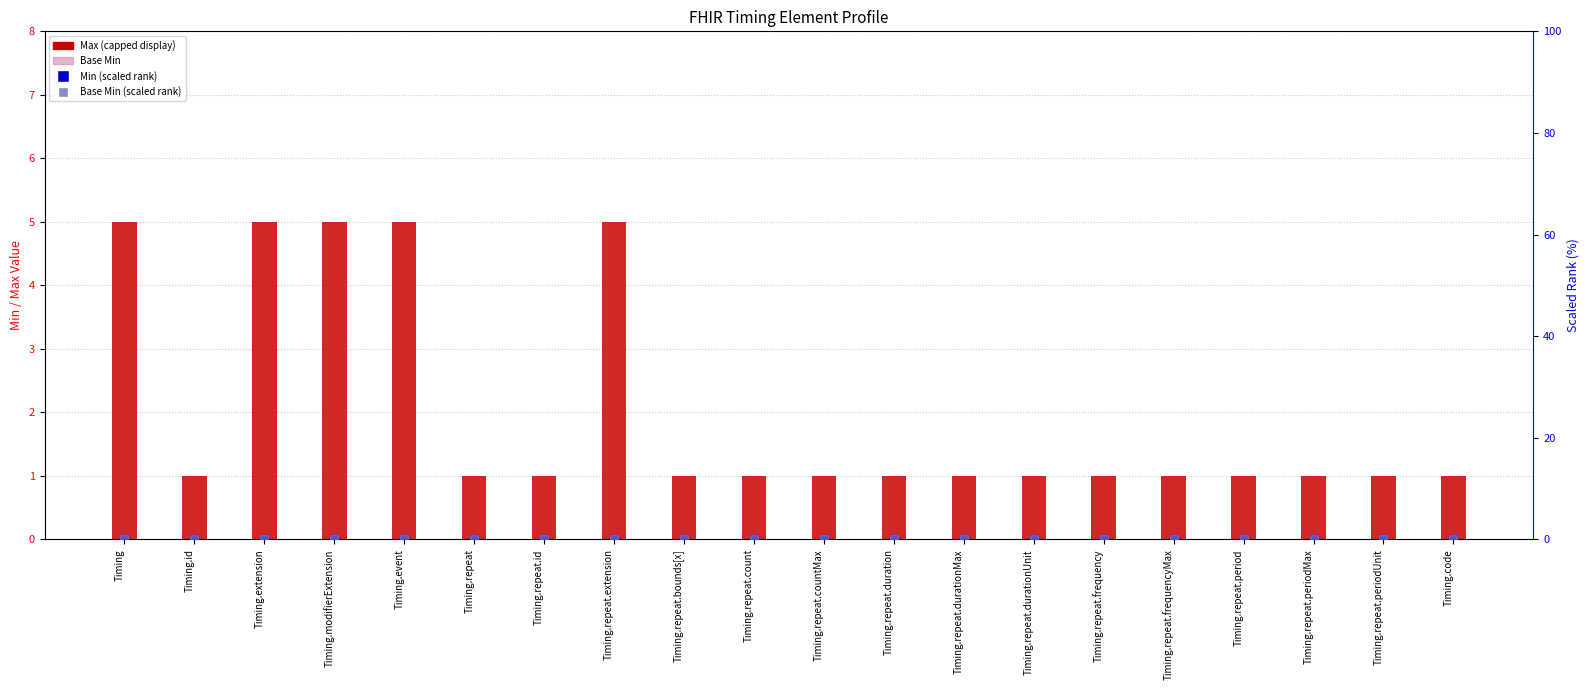

At how many categories does at least one series exceed 1?

5